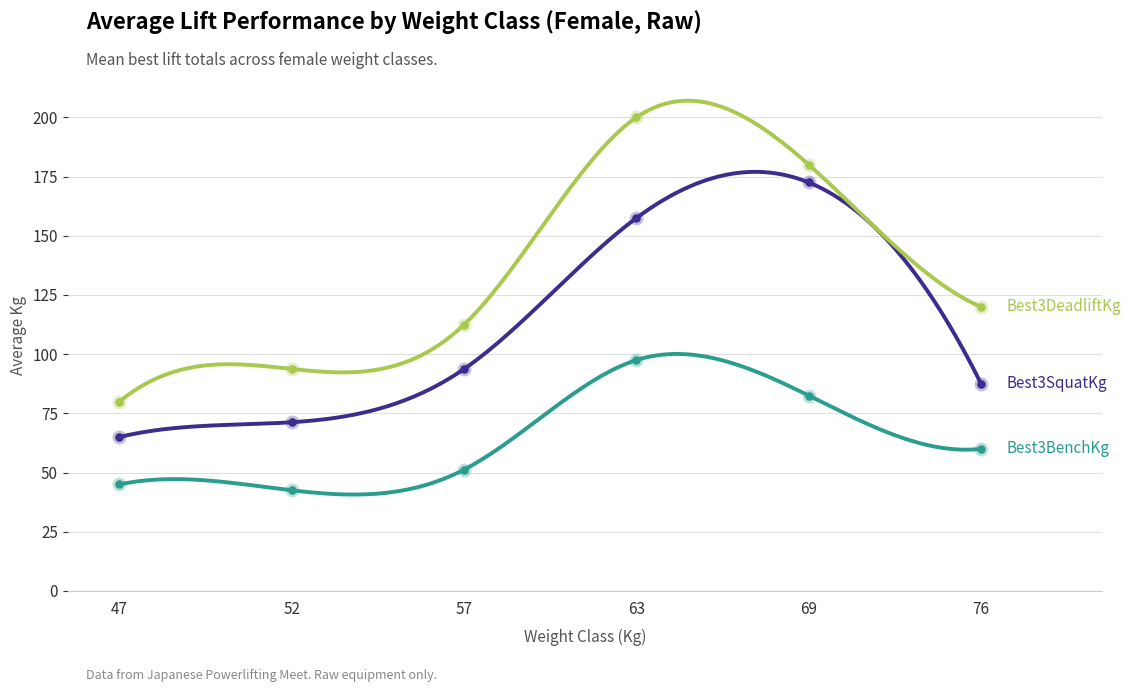

At which category is the sum across all series the highest?

63